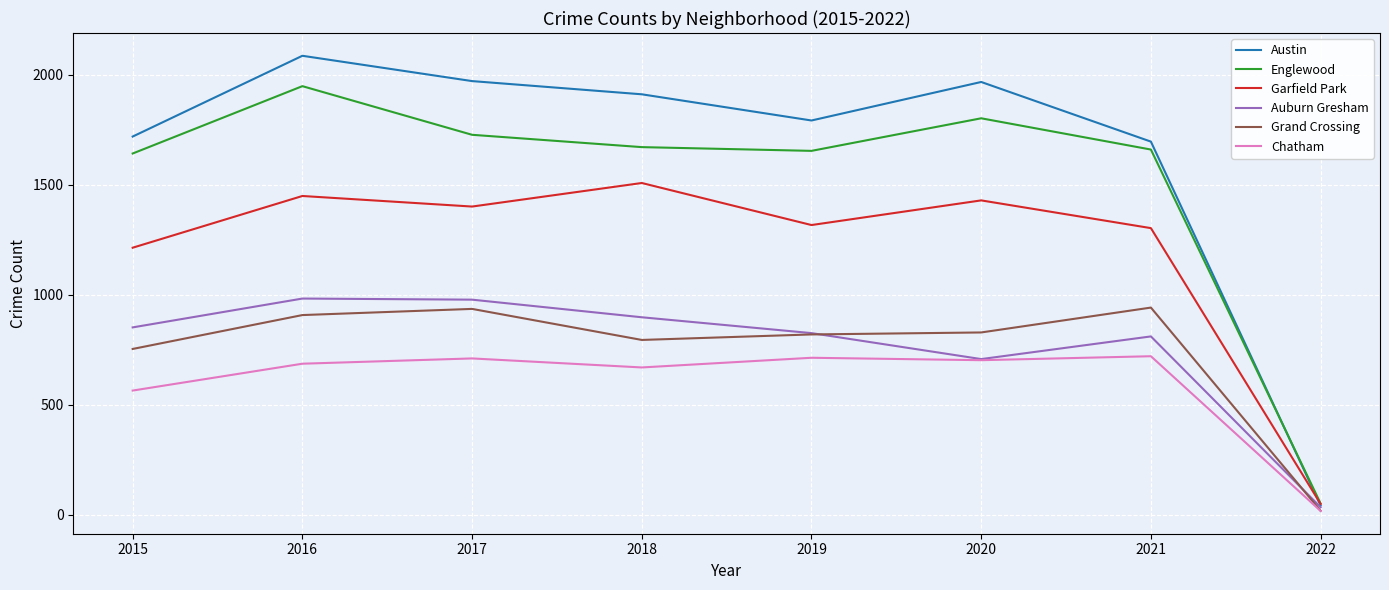

What is the difference between the maximum and minimum values in the Grand Crossing series?

923